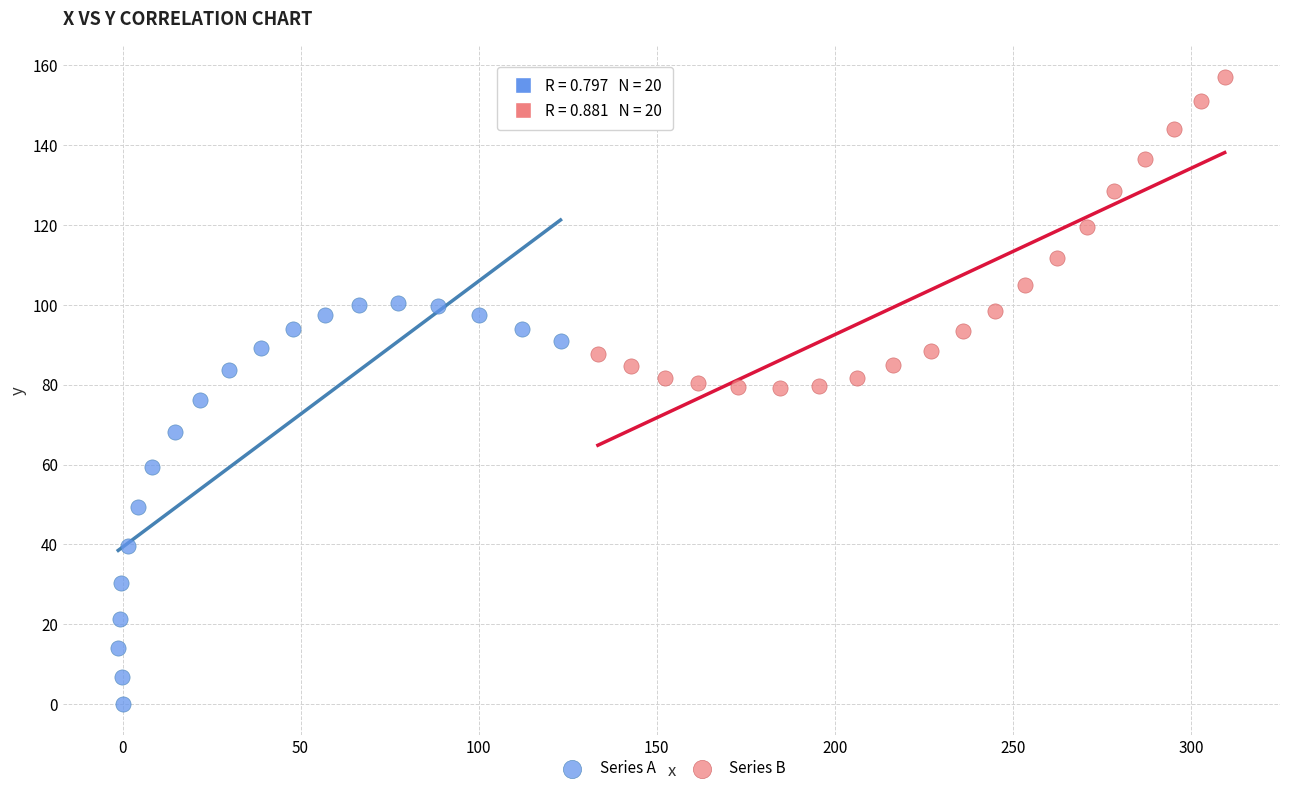

Which series has the largest Y range (max minus min)?

Series A